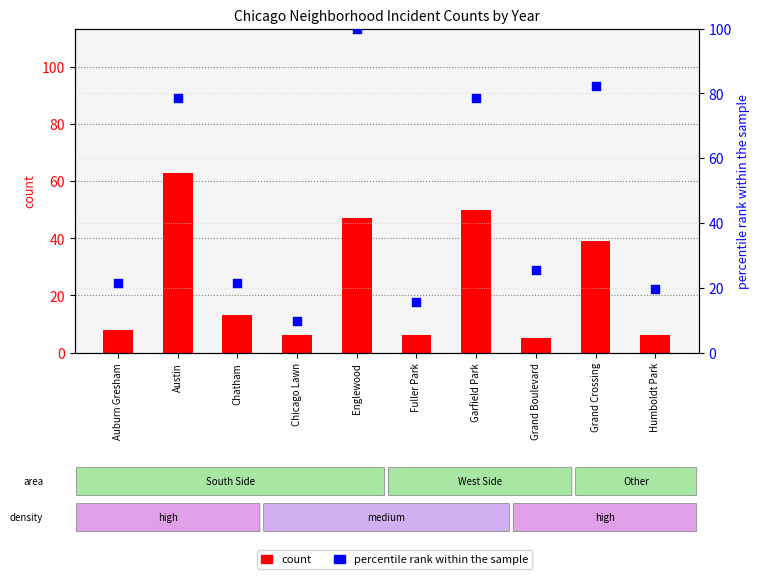

Which series contains the highest Y value?

percentile rank within the sample